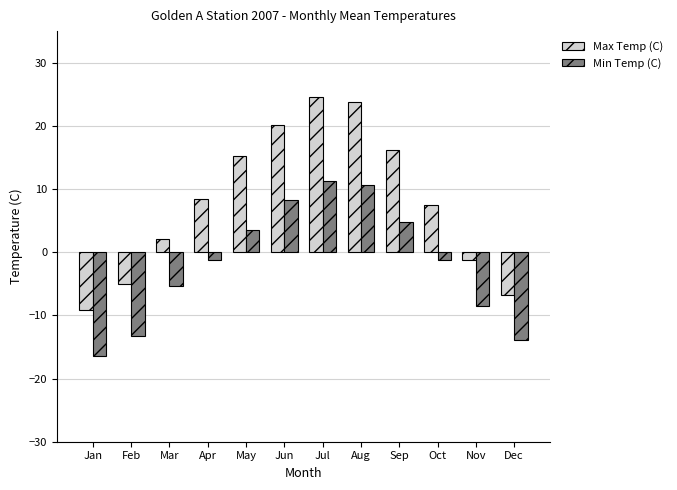

What is the difference between the maximum and minimum values in the Max Temp (C) series?

33.6